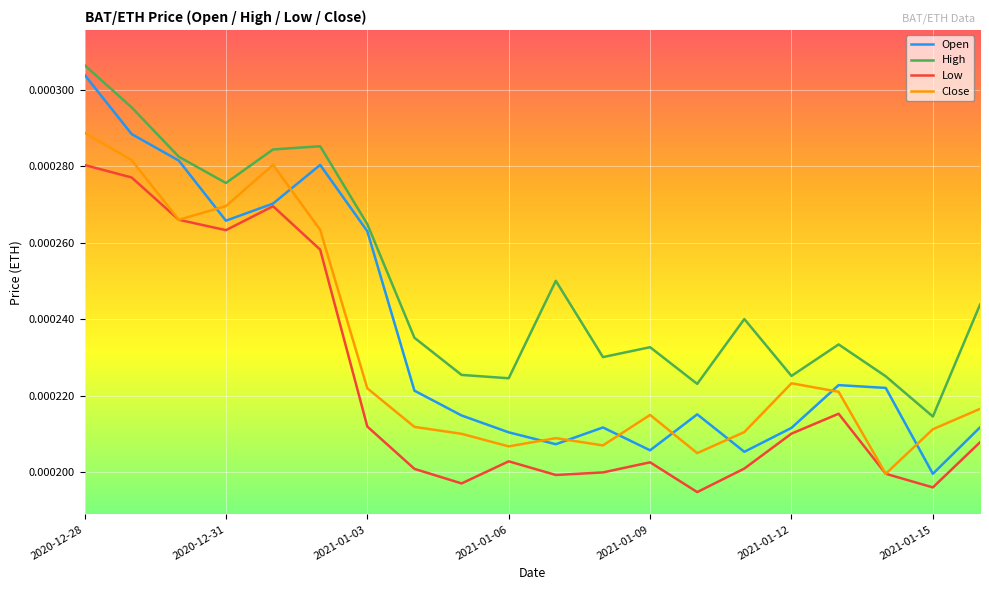

True or false: Low and High intersect in this chart.

False